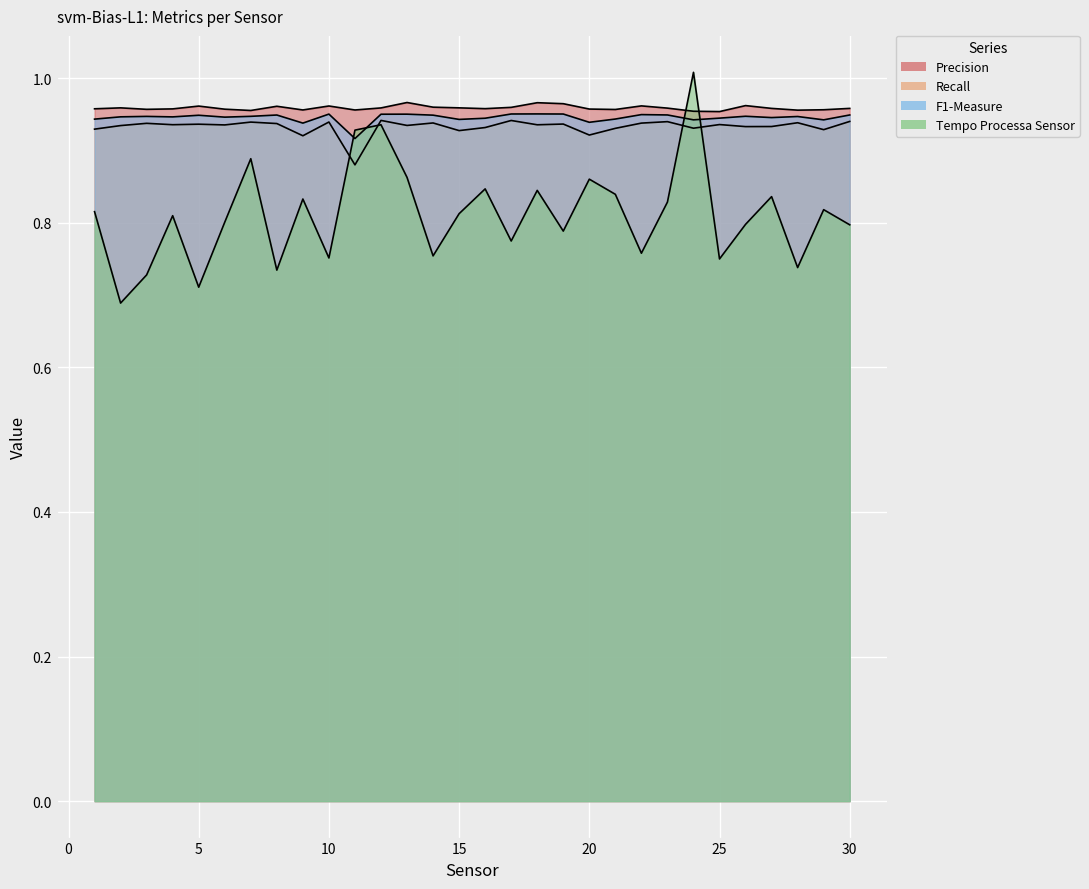

What is the highest value of the Precision series?

1.0